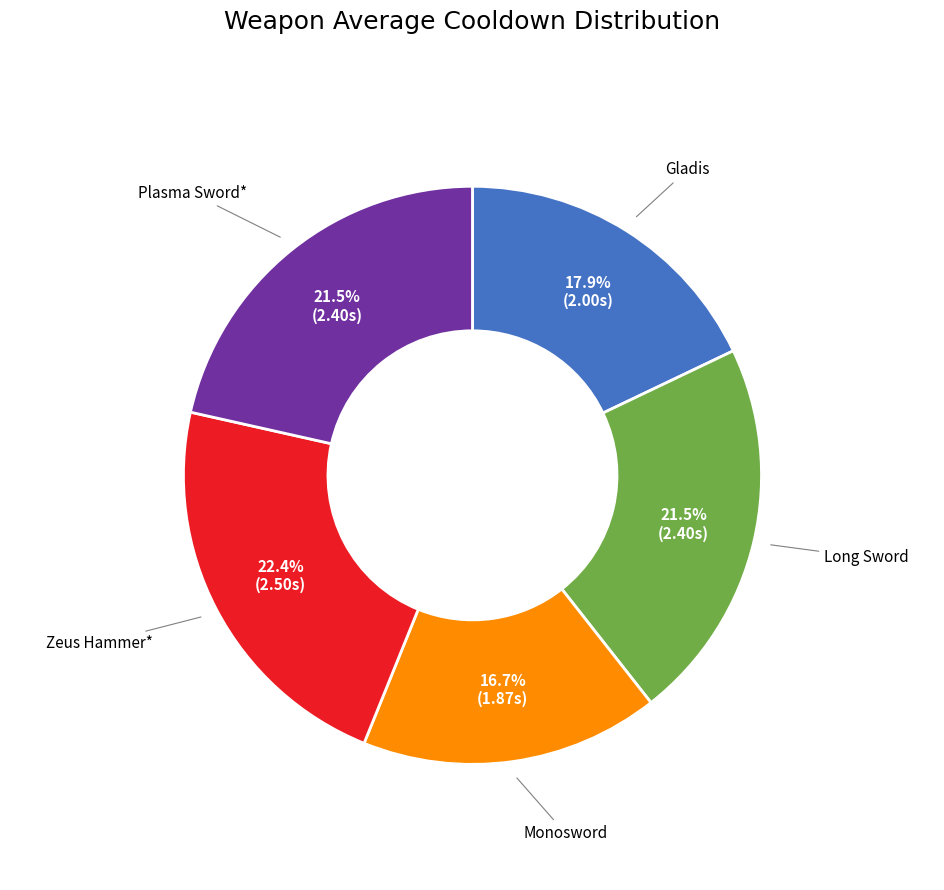

How many segments does this pie chart have?

5